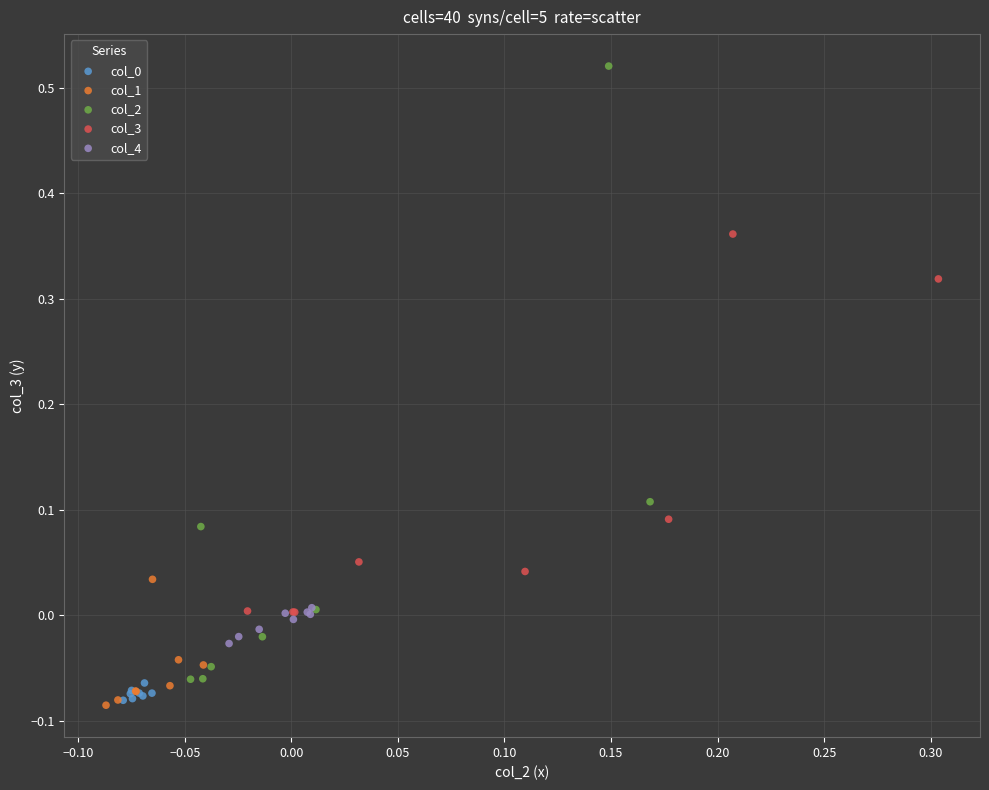

Which series has the widest spread of Y values?

col_2